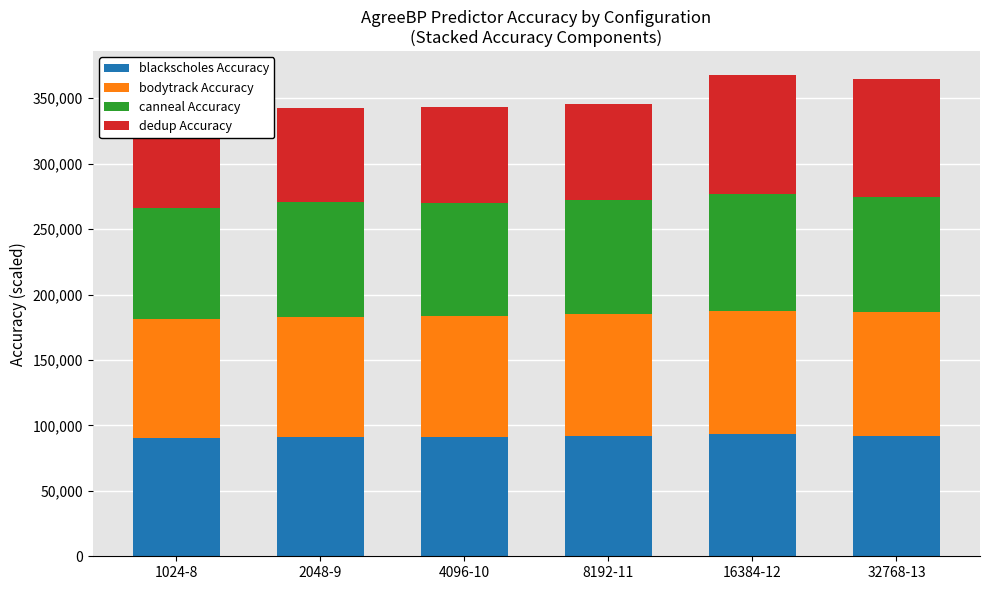

Which series has the largest total across all categories?

bodytrack Accuracy